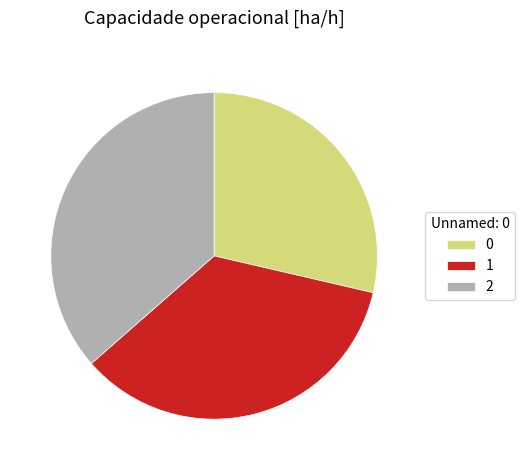

True or false: 0 accounts for 21% of the total.

False